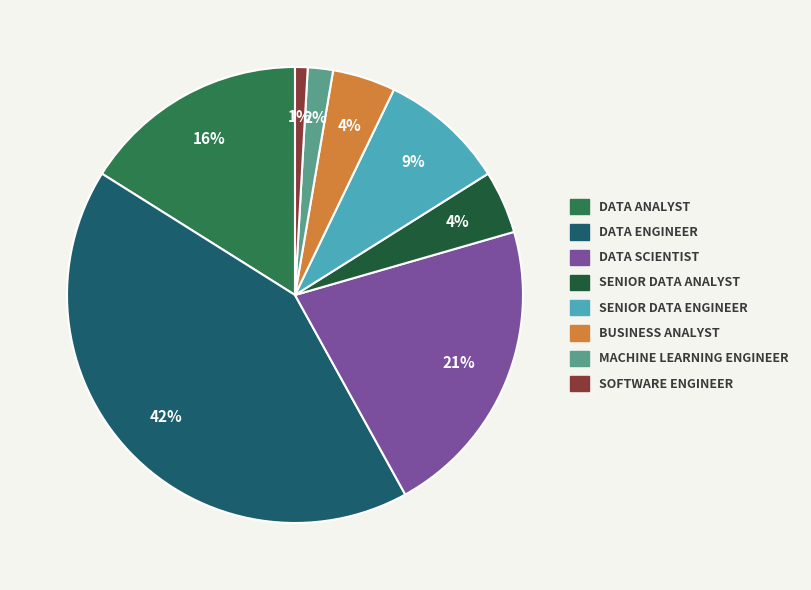

Is there any slice that represents more than half of the pie?

No